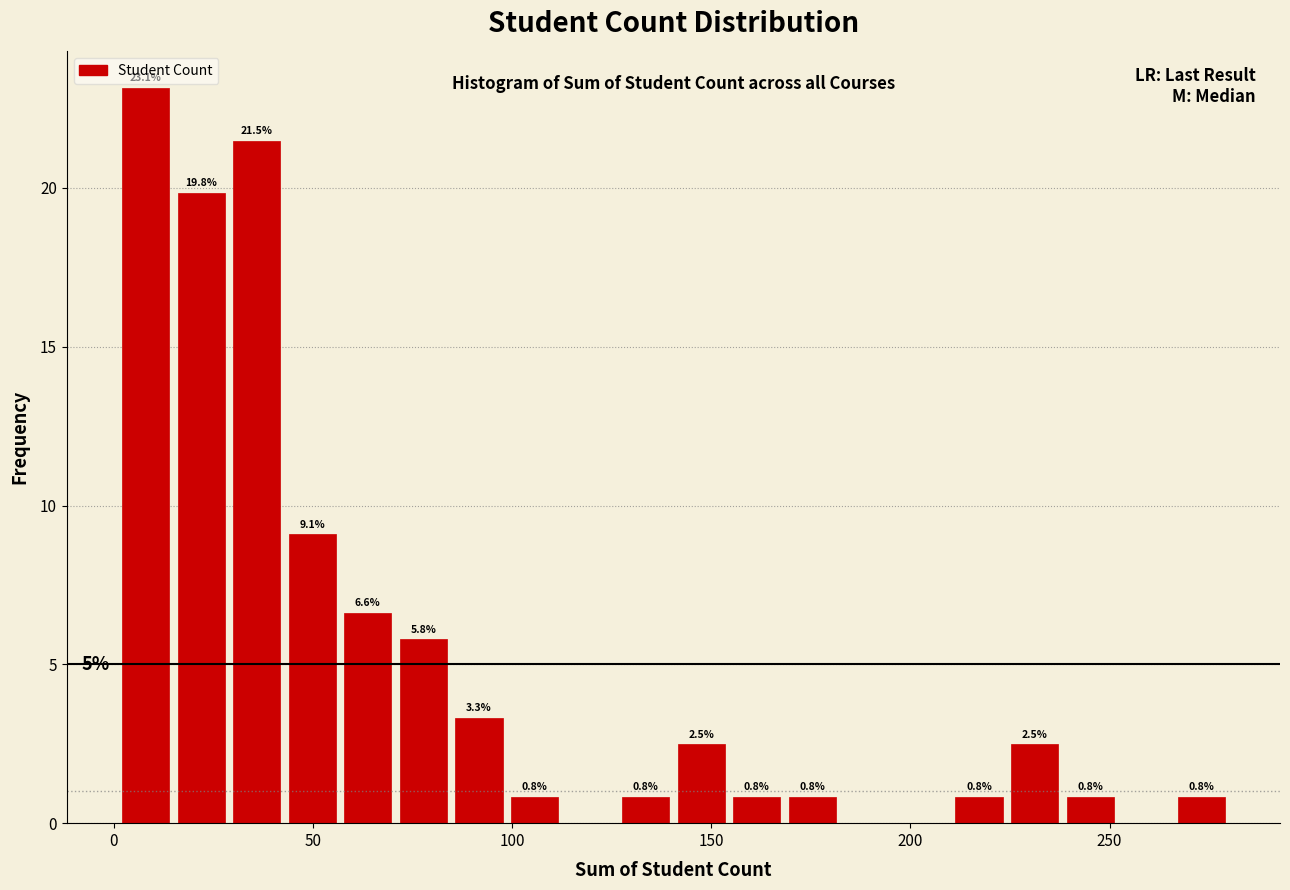

Read against the x-axis, roughly where is the centre of the tallest bar?

10